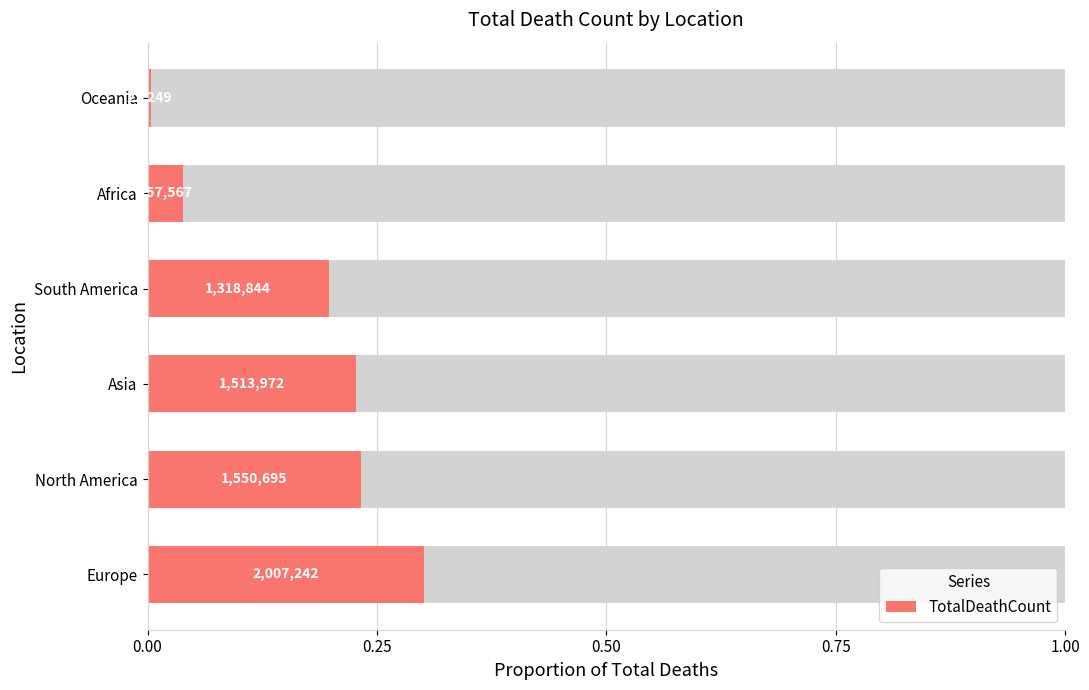

Reading left to right, list all the values displayed in this chart.

0.3	0.2	0.2	0.2	0.0	0.0